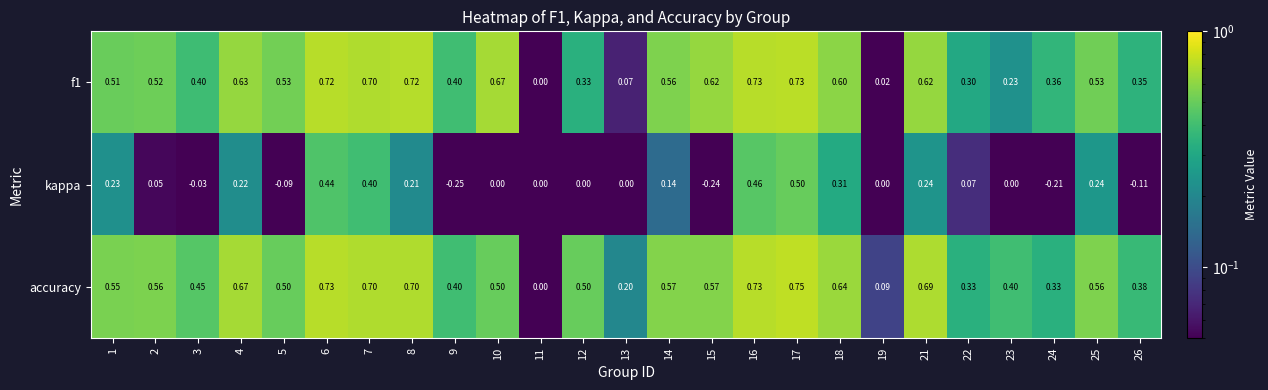

Which series has the largest total across all categories?

accuracy